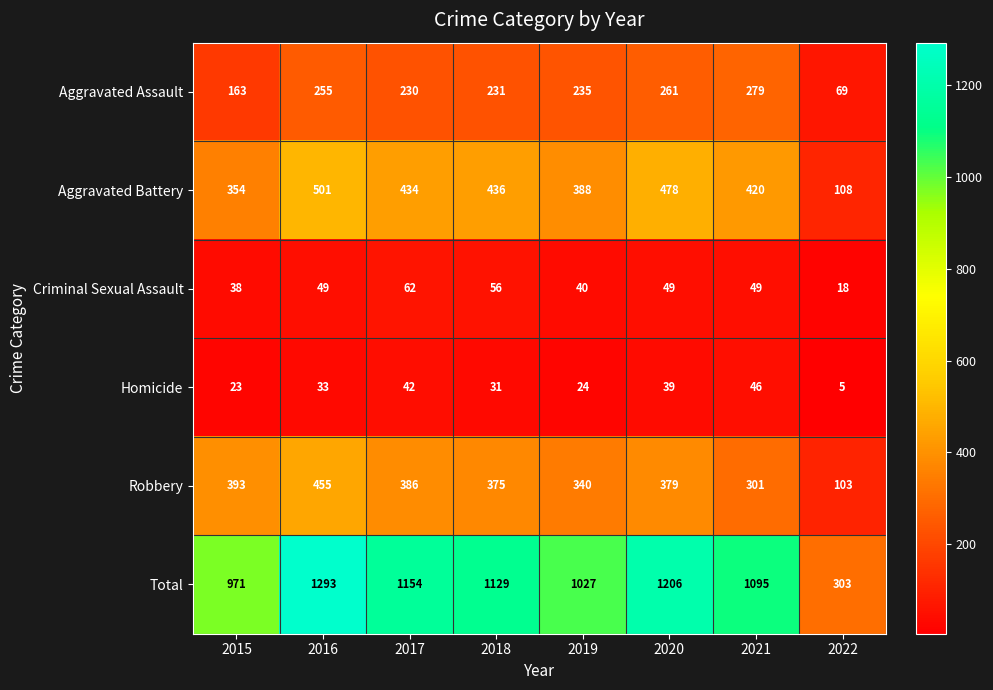

What is the difference between the highest and lowest values at 2020?

1167